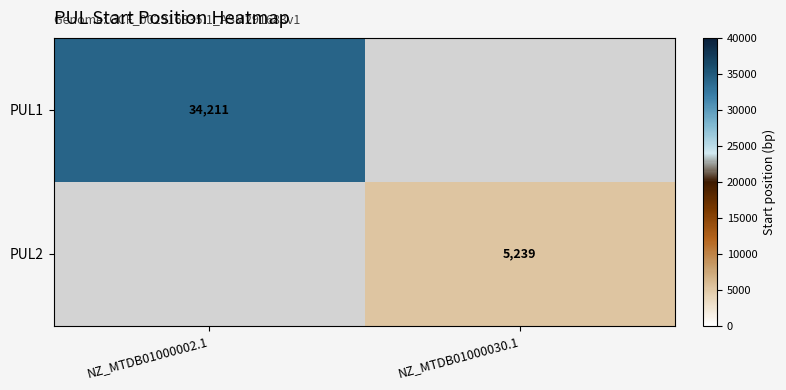

Is the value of PUL2 at NZ_MTDB01000030.1 greater than the value of PUL1 at NZ_MTDB01000002.1?

No